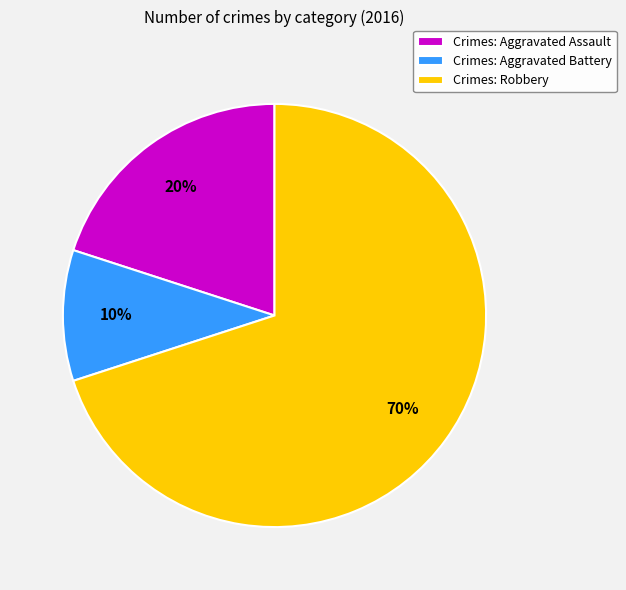

Rank the categories by value from lowest to highest.

Crimes: Aggravated Battery, Crimes: Aggravated Assault, Crimes: Robbery